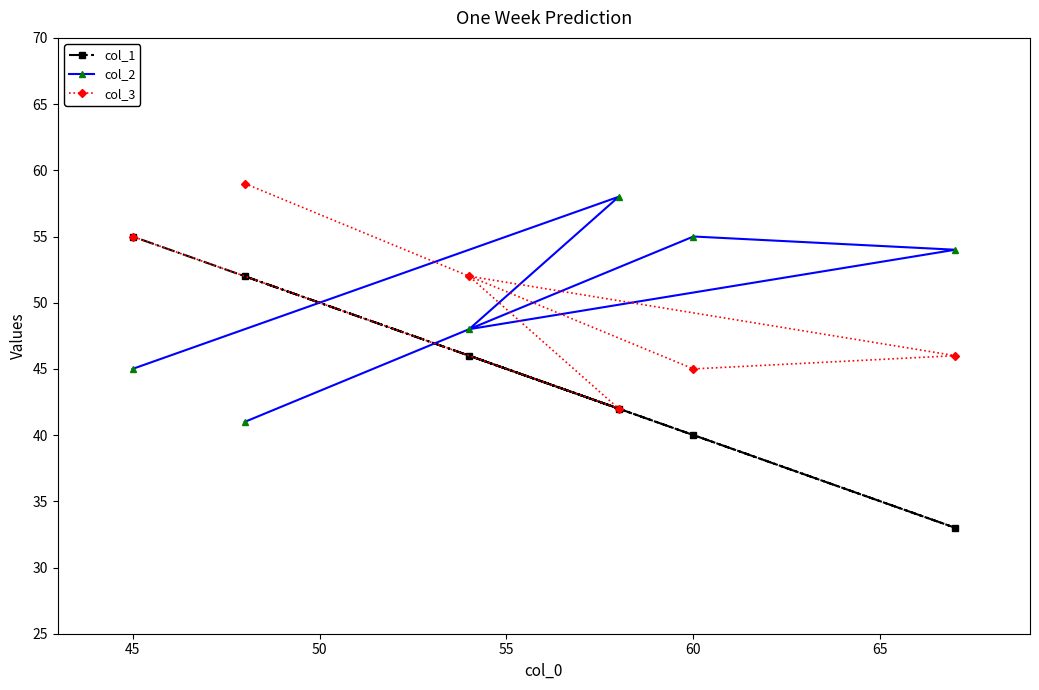

Reading left to right, what are all the values shown in this chart?

col_1: 55	52	46	42	40	33
col_2: 45	41	48	58	55	54
col_3: 55	59	52	42	45	46